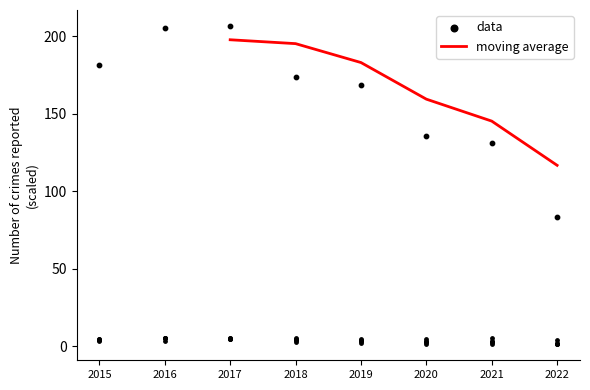

Is the value of Robbery at 2015 greater than the value of Motor Vehicle Theft at 2021?

Yes